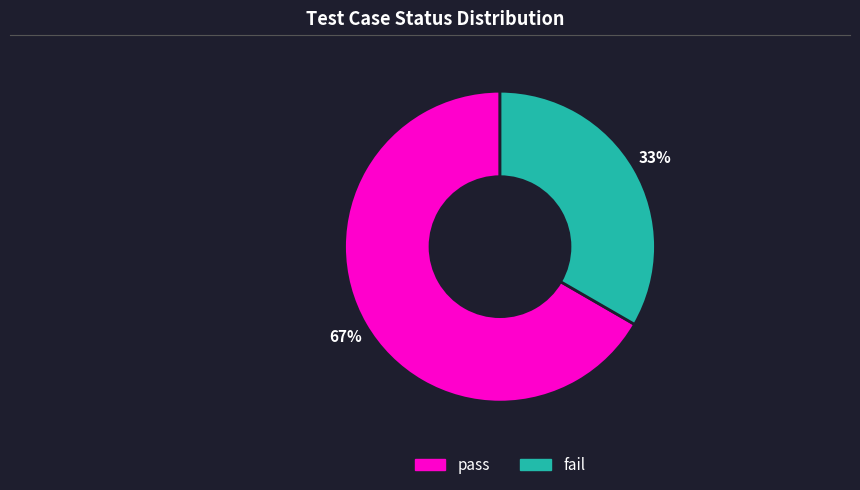

Combined, do fail and pass account for over 50%?

Yes